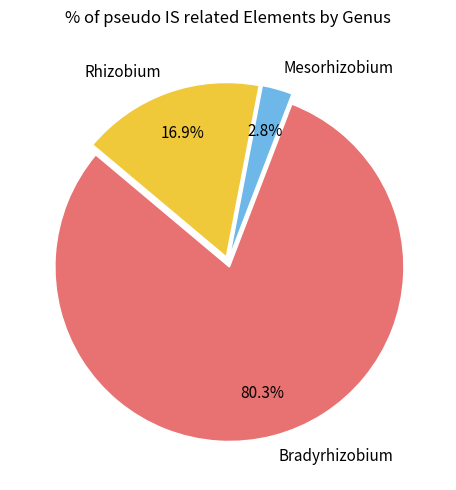

Does any single category account for the majority?

Yes